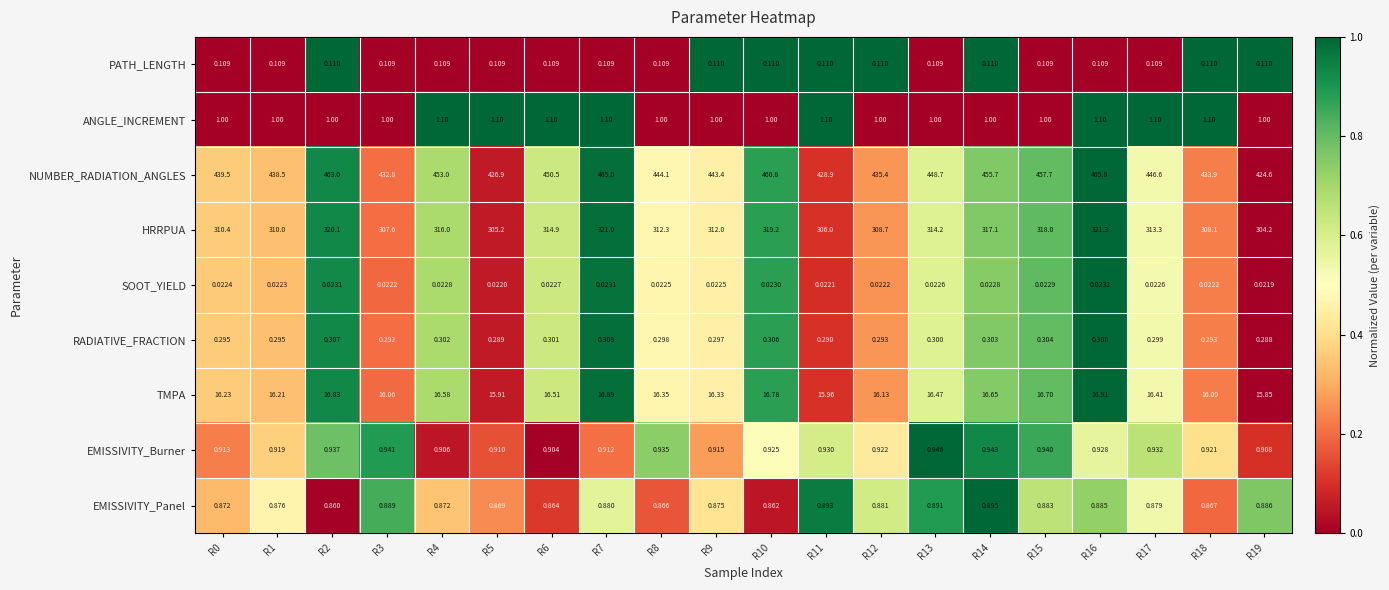

Which series changed the most between R17 and R18?

NUMBER_RADIATION_ANGLES